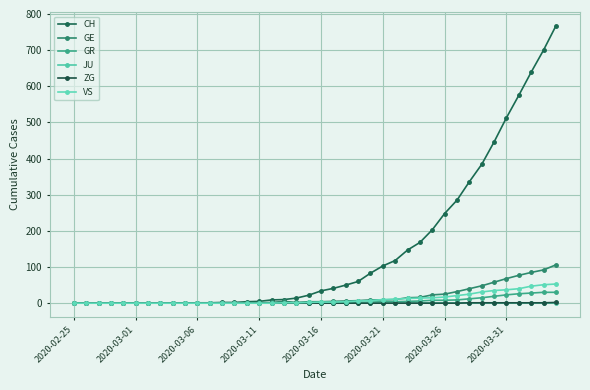

What are all the series names shown in the legend?

CH, GE, GR, JU, ZG, VS